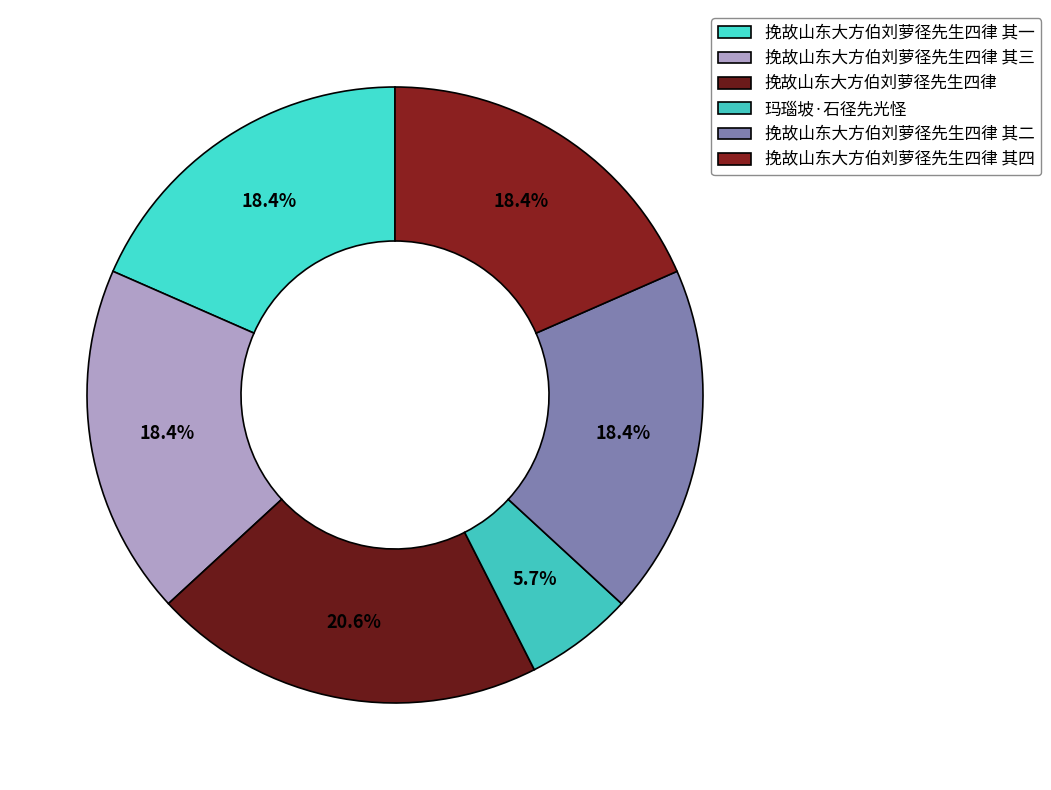

To the nearest percent, what is the difference between the 挽故山东大方伯刘萝径先生四律 and 玛瑙坡·石径先光怪 slice percentages?

15%